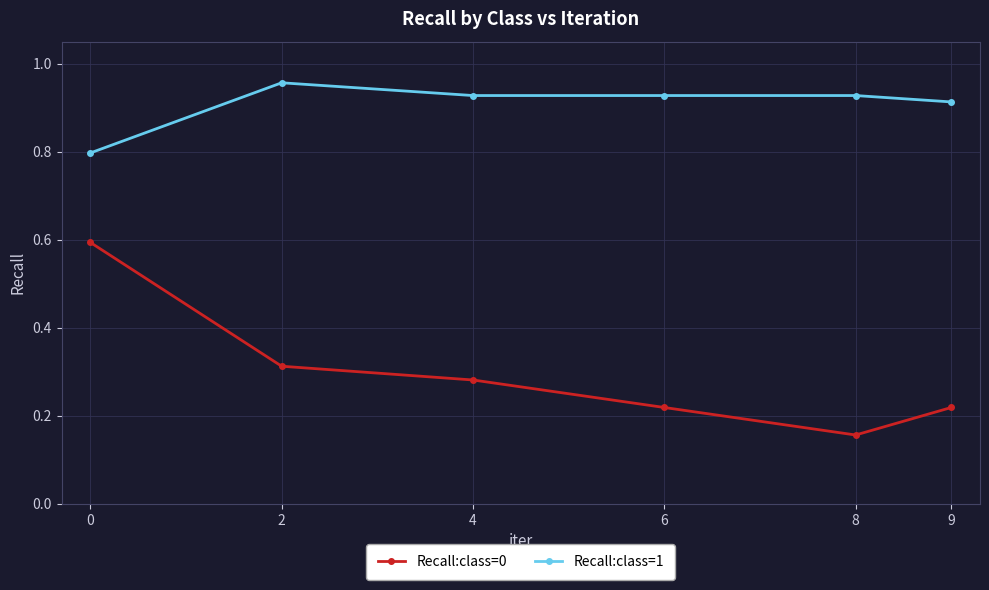

What are all the series names shown in the legend?

Recall:class=0, Recall:class=1